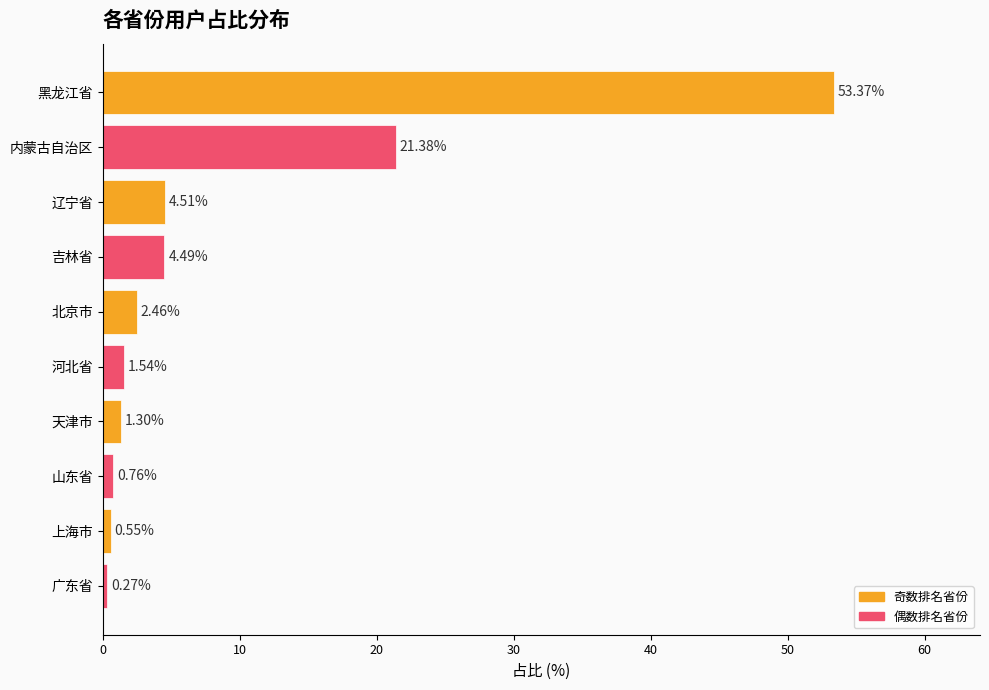

Between 黑龙江省 and 广东省, which is larger?

黑龙江省